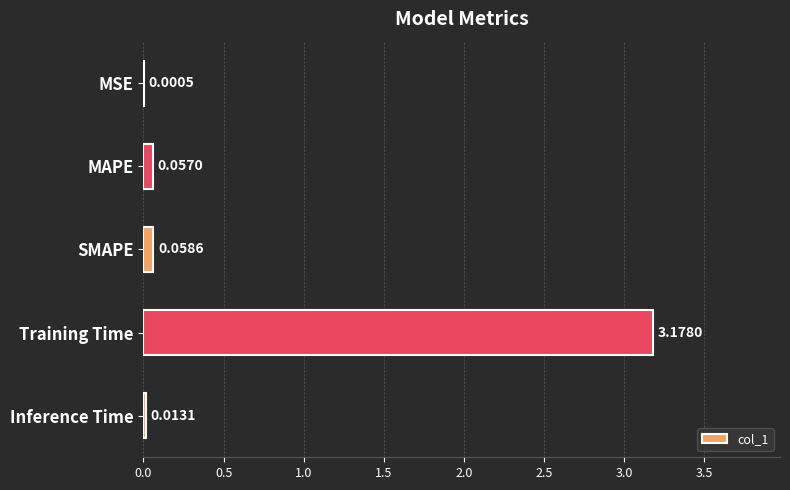

What is the sum of all values?

3.3